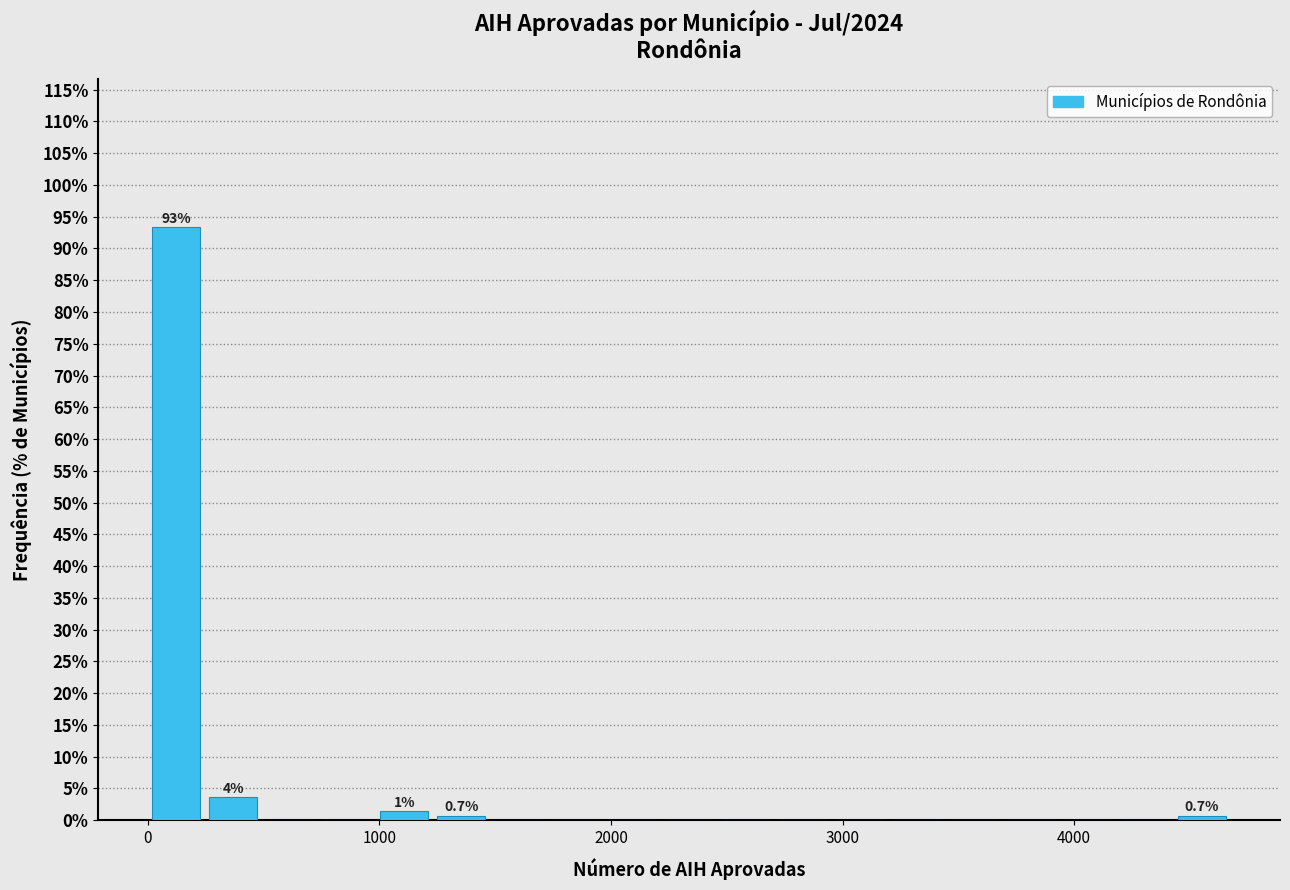

Read against the x-axis, roughly where is the centre of the tallest bar?

100